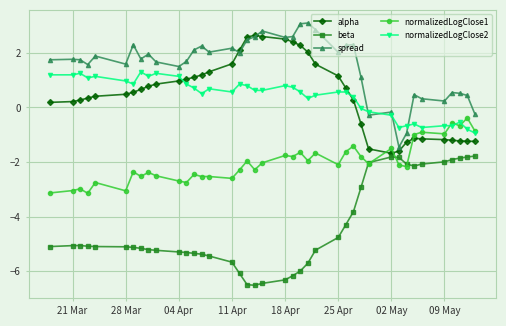

True or false: normalizedLogClose2 and beta cross at least once.

False